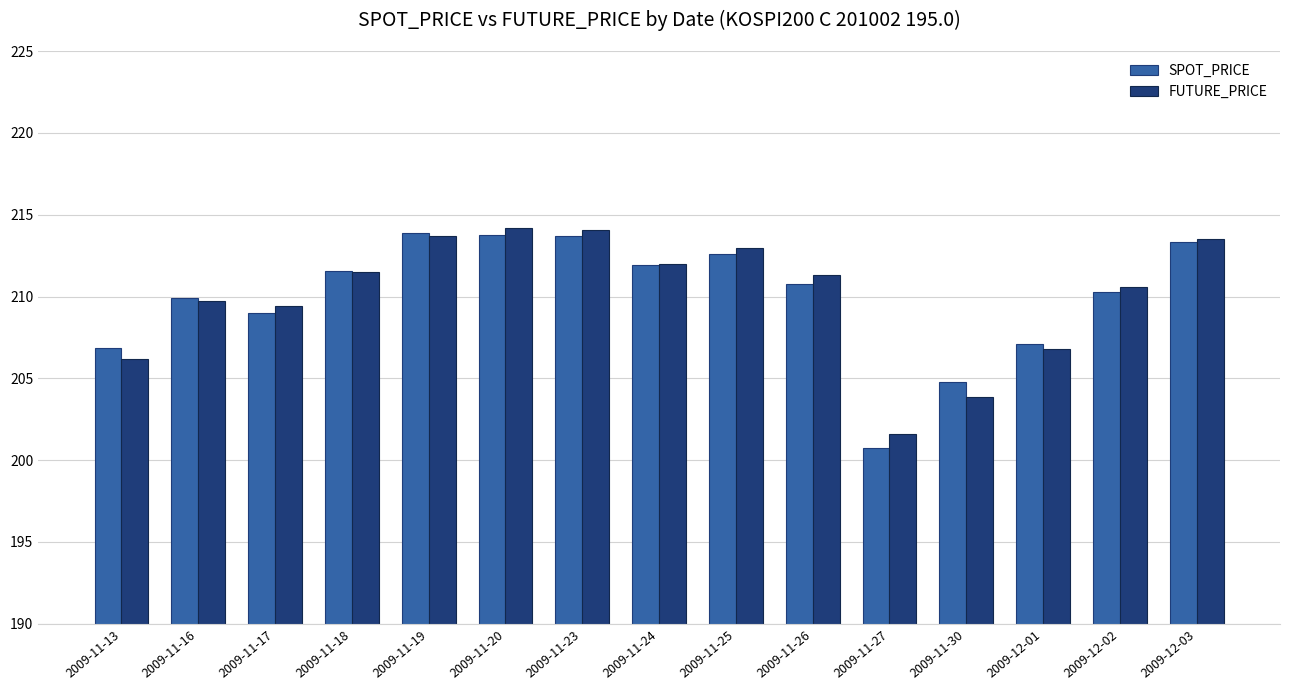

How many groups of bars are there?

15